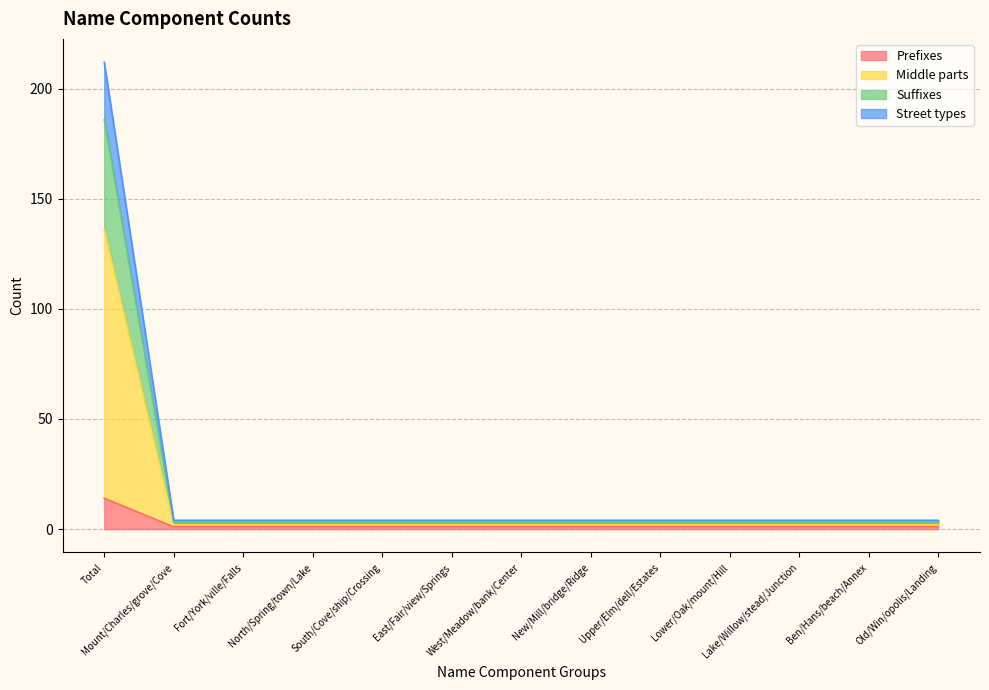

What is the sum of all Prefixes values?

26